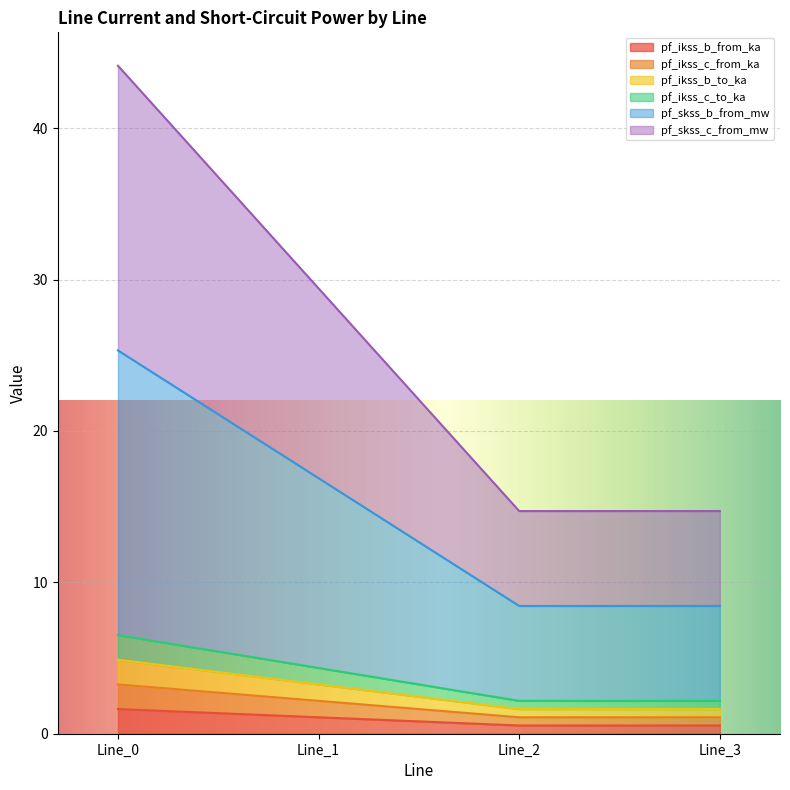

Does the chart display data point markers on the line(s)?

No